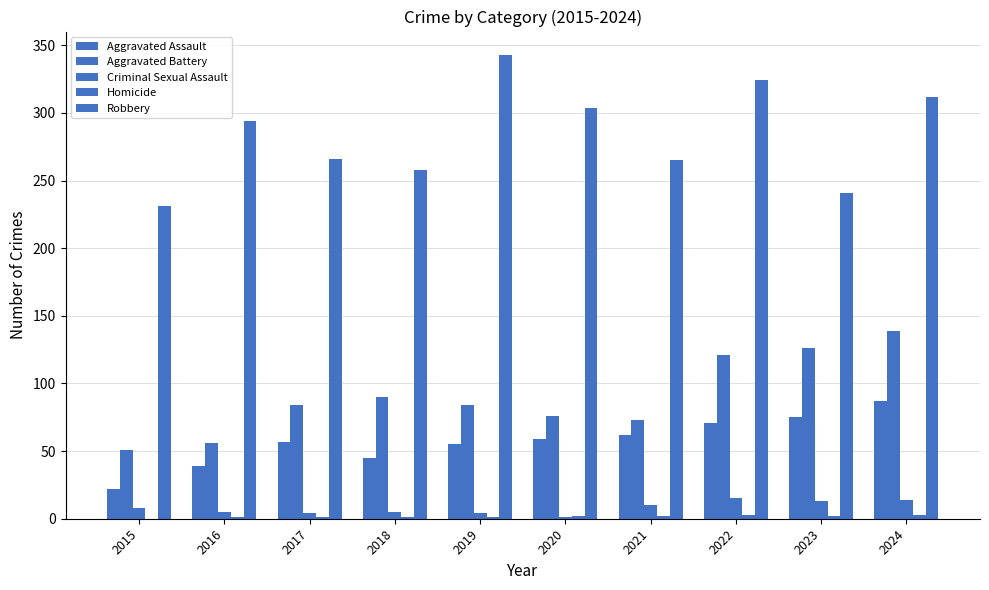

How many distinct data groups are displayed?

5